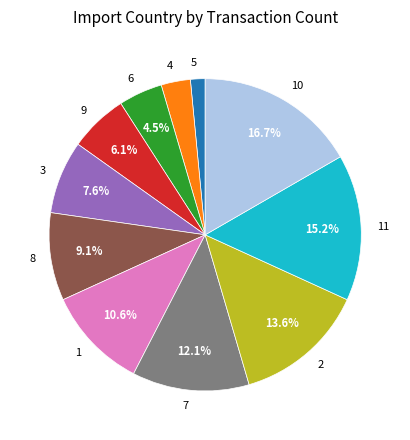

What percentage is the 10 slice, to the nearest percent?

17%